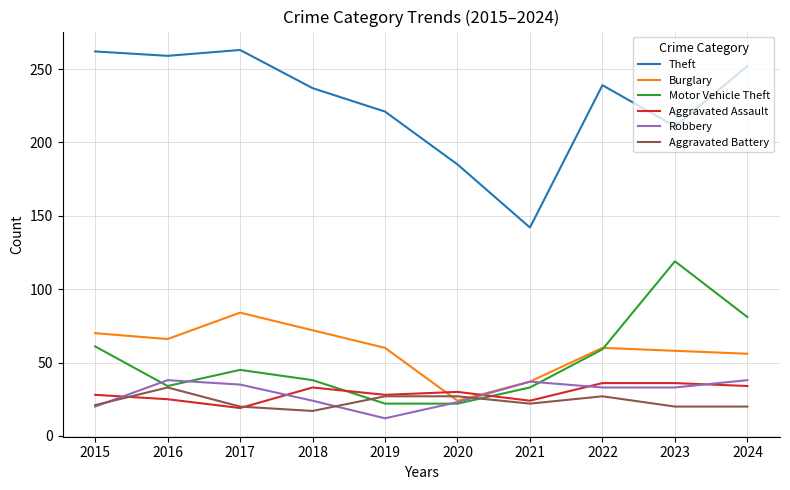

How many lines are shown in the chart?

6